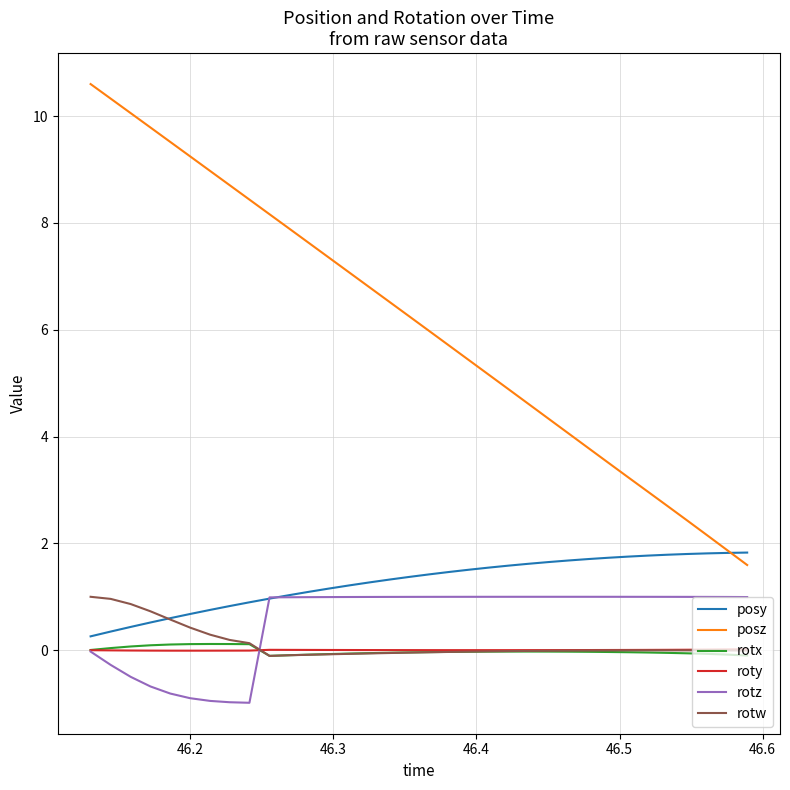

What is the smallest value displayed?

-1.0